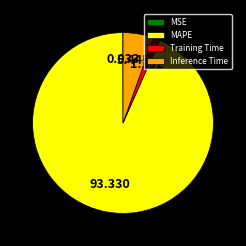

Which category has the biggest portion of the pie?

MAPE